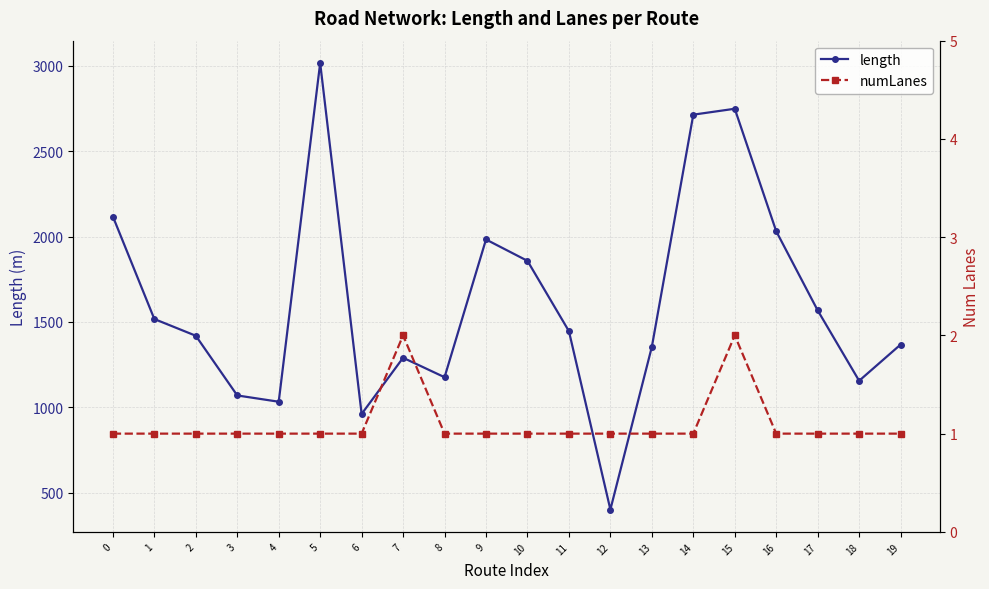

At which category does length reach its first local peak?

5